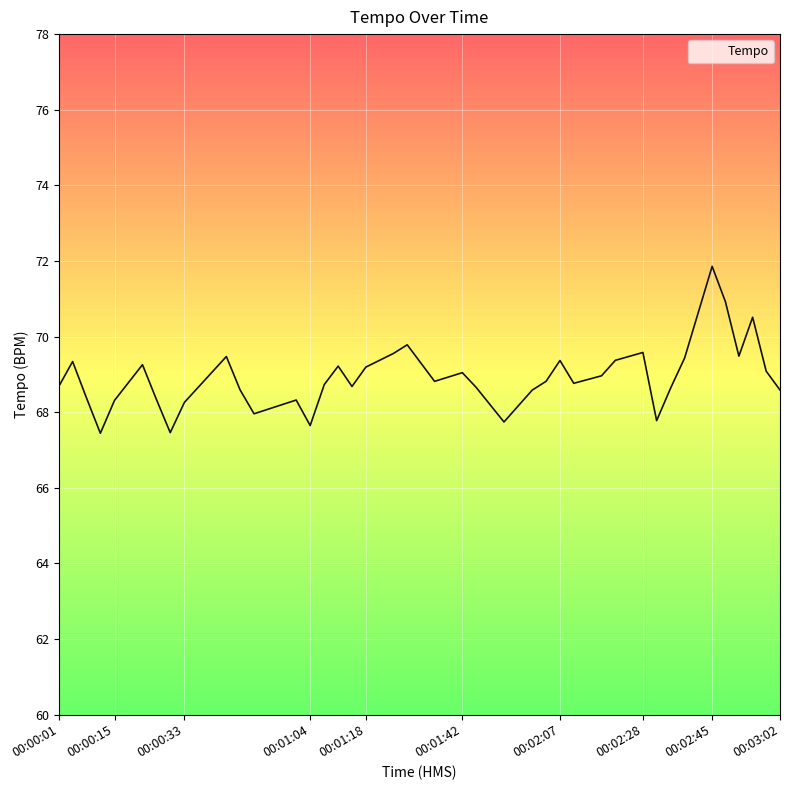

Does the chart have visible grid lines?

Yes